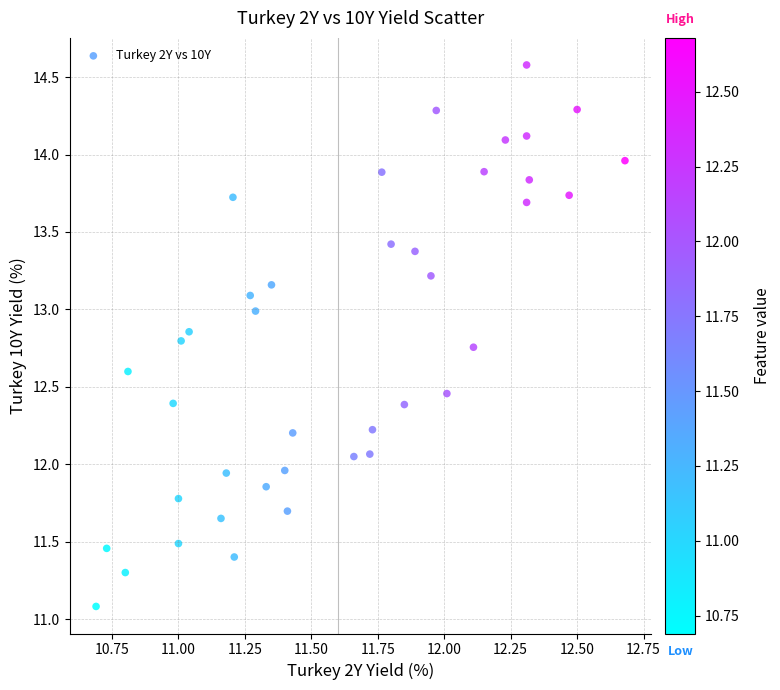

What is the range of Y values (max minus min)?

3.5